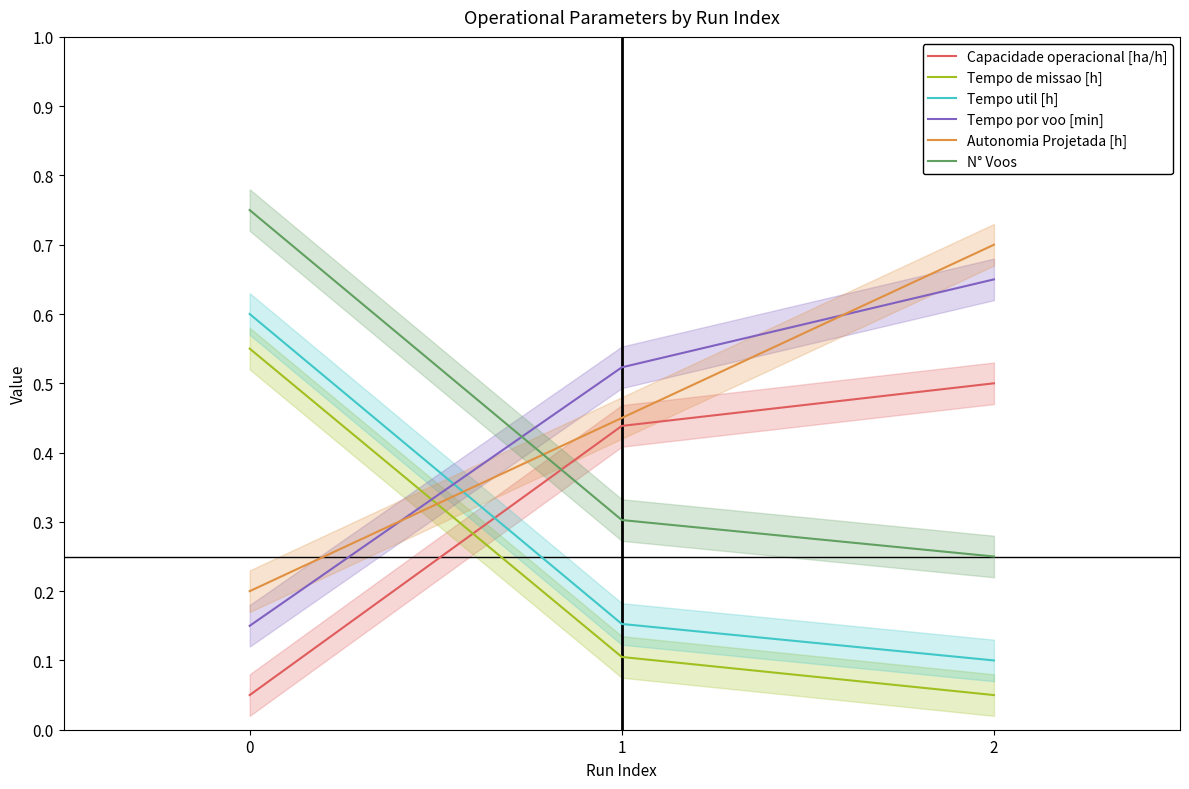

Between 1 and 2, which series saw the biggest shift?

Autonomia Projetada [h]